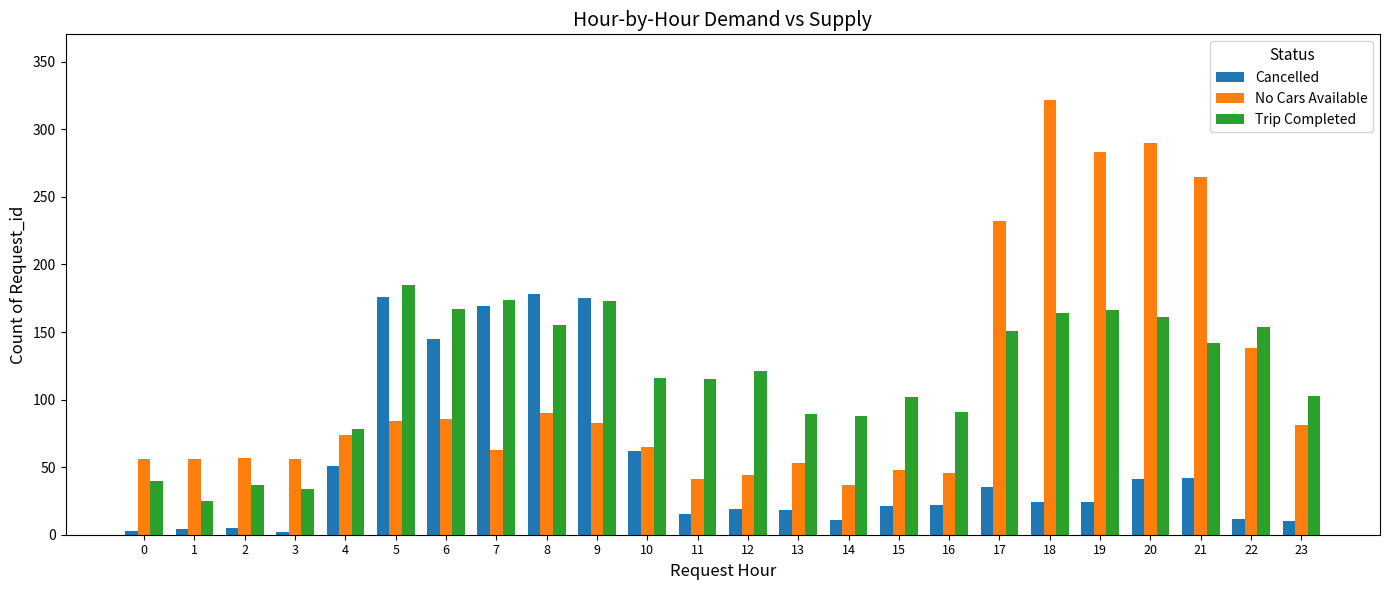

What is the greatest value displayed?

322